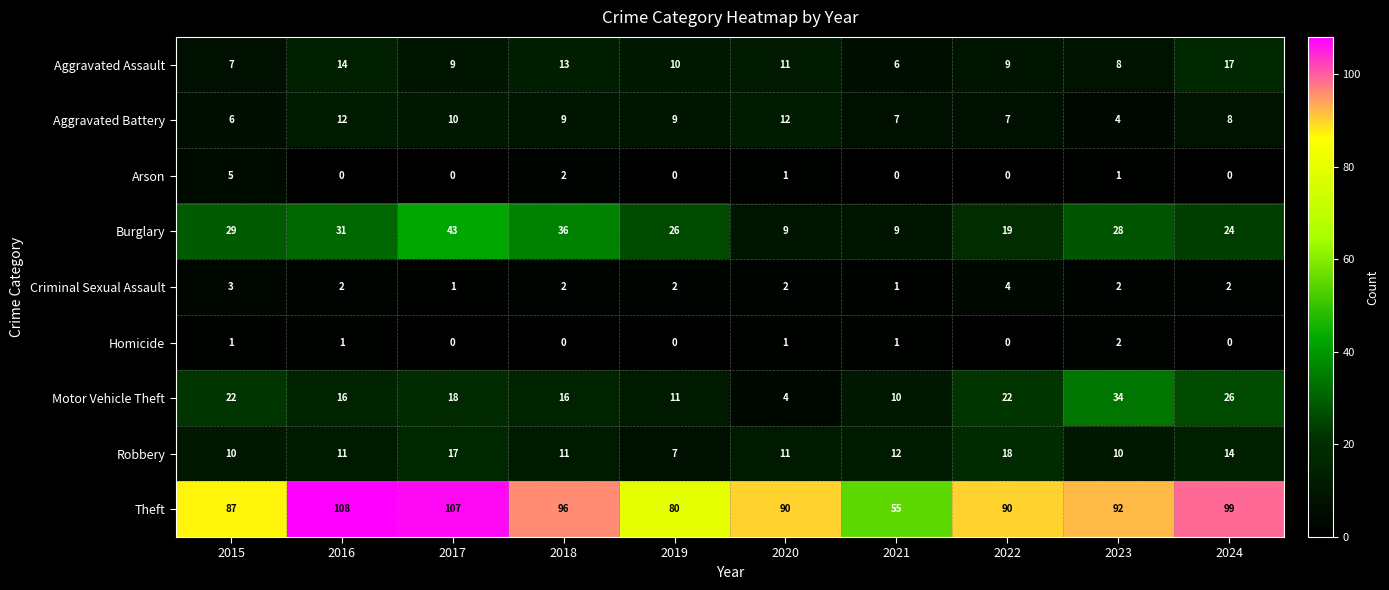

What is the average value of the Theft series?

90